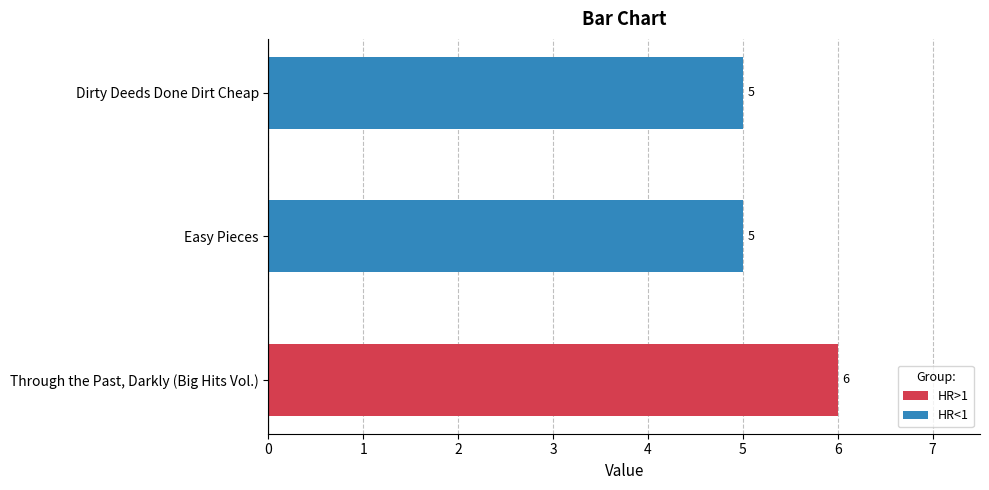

How many values are between 5 and 6?

3